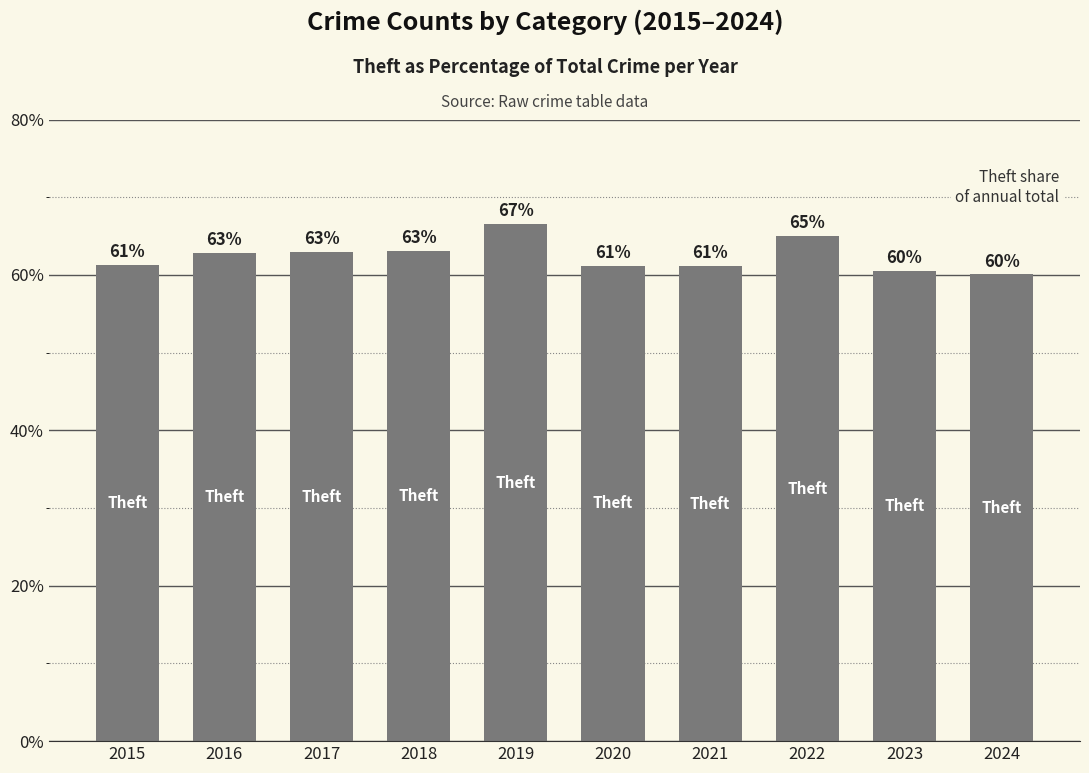

What is the sum of the values at 2016 and 2024?

122.9